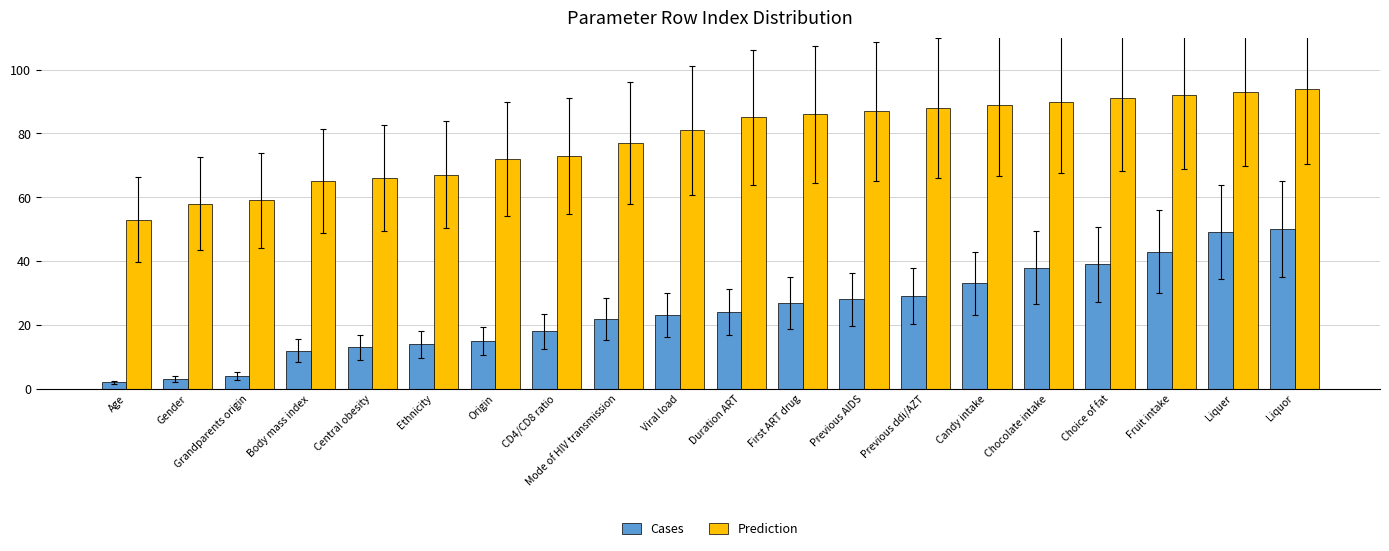

Reading right to left, what are all the values shown in this chart?

Cases: 50	49	43	39	38	33	29	28	27	24	23	22	18	15	14	13	12	4	3	2
Prediction: 94	93	92	91	90	89	88	87	86	85	81	77	73	72	67	66	65	59	58	53